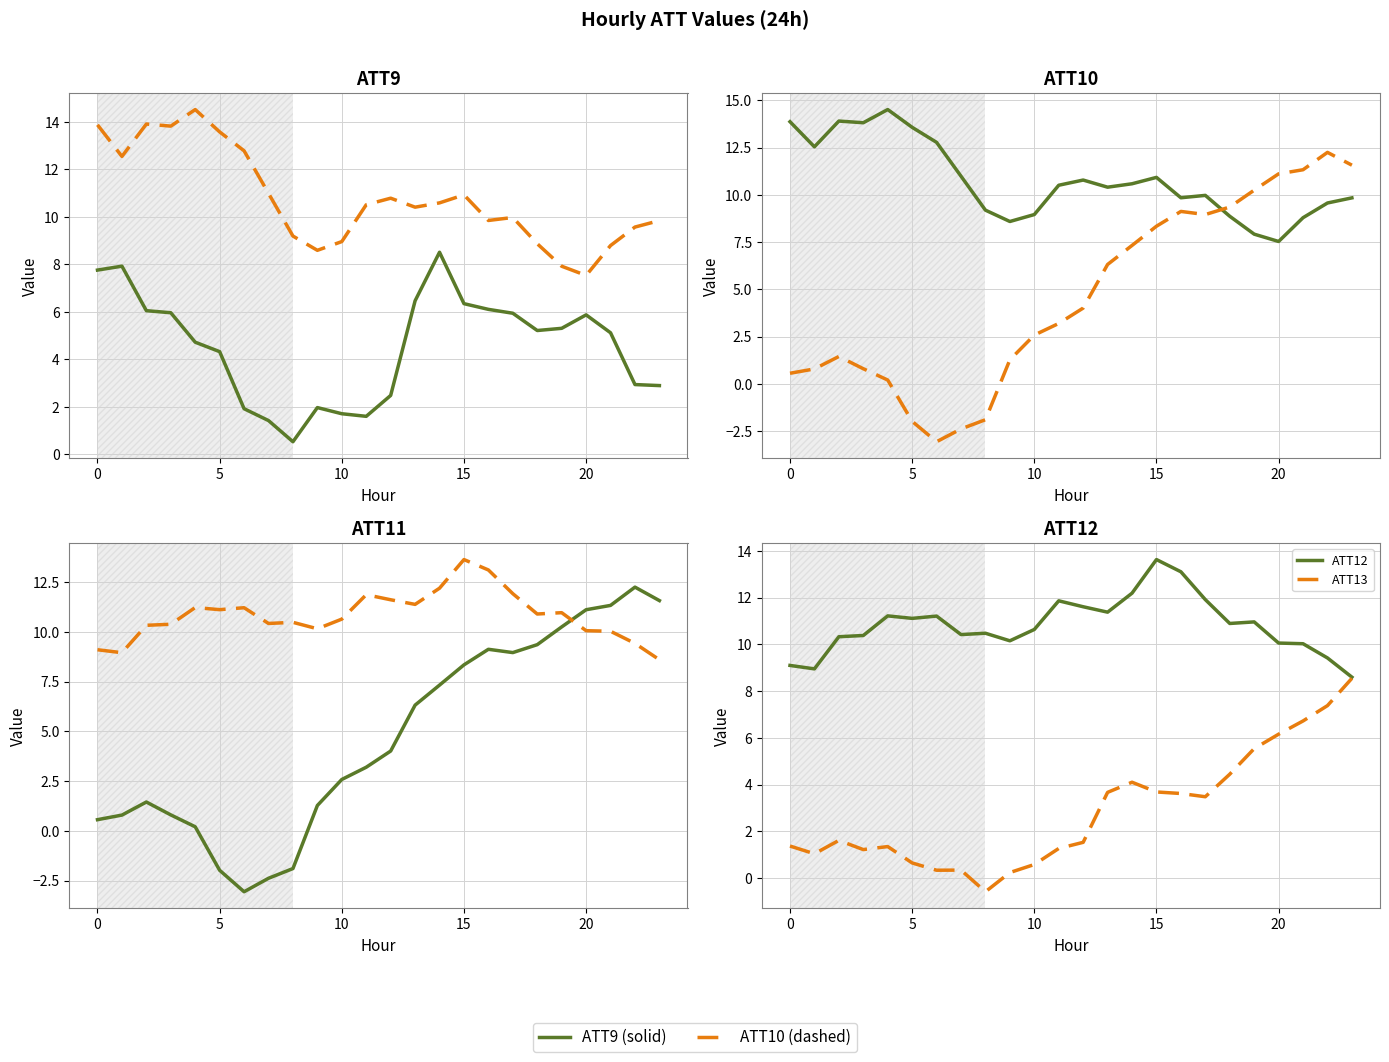

How many data points in ATT9 are above 5?

13